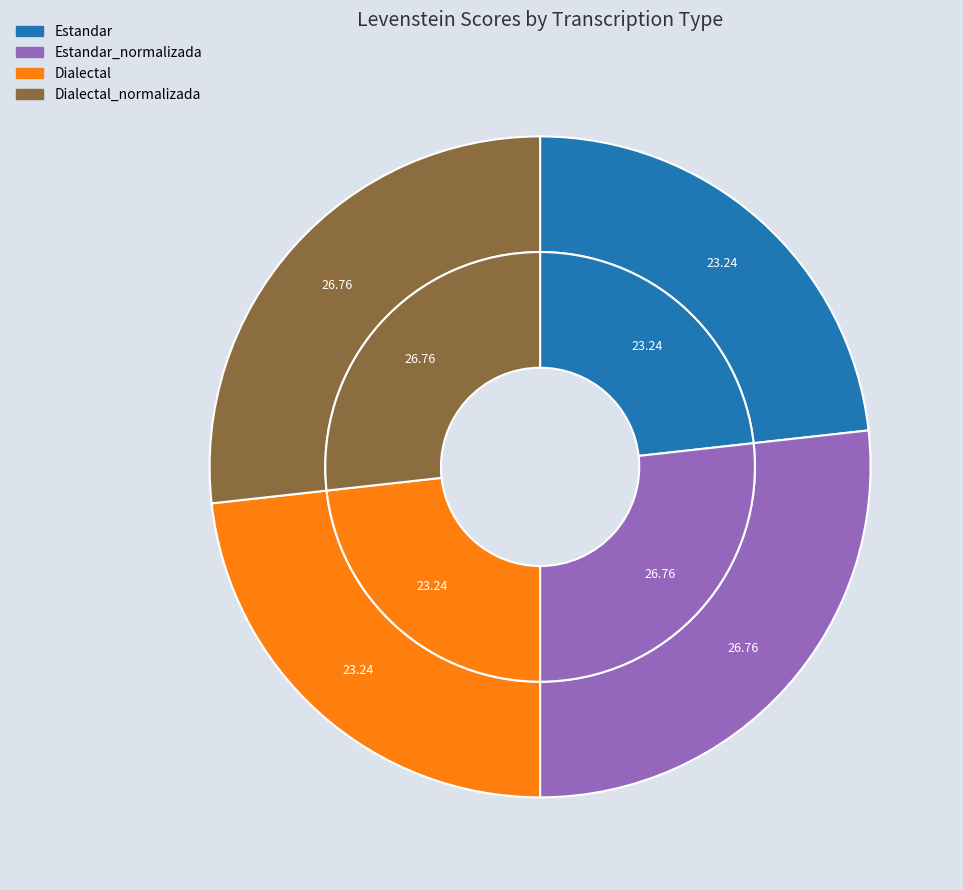

True or false: Estandar_normalizada accounts for 27% of the total.

True